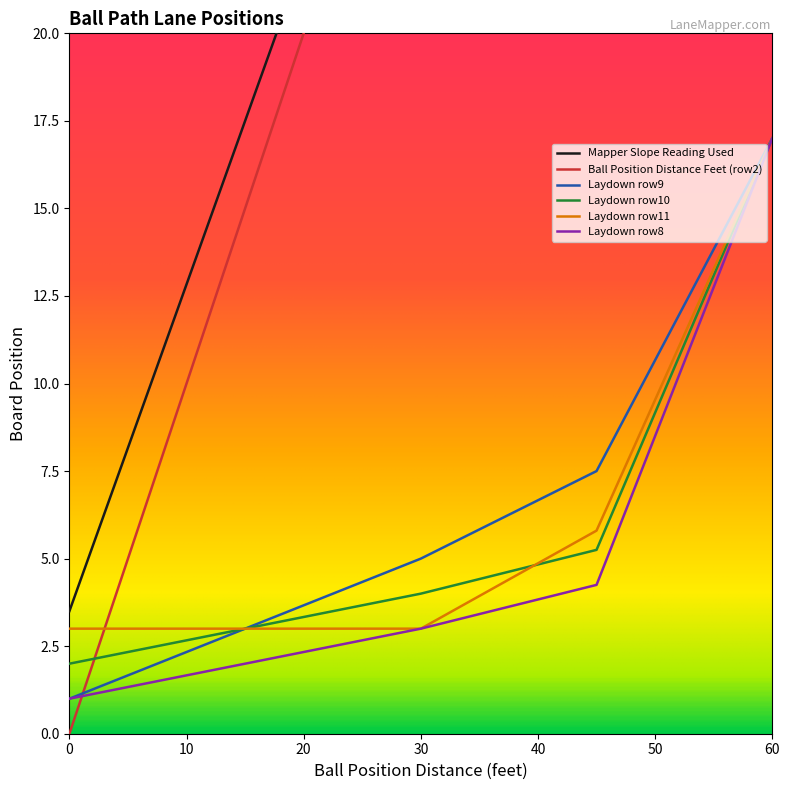

True or false: Laydown row11 has a value of 17.0 at 60.

True